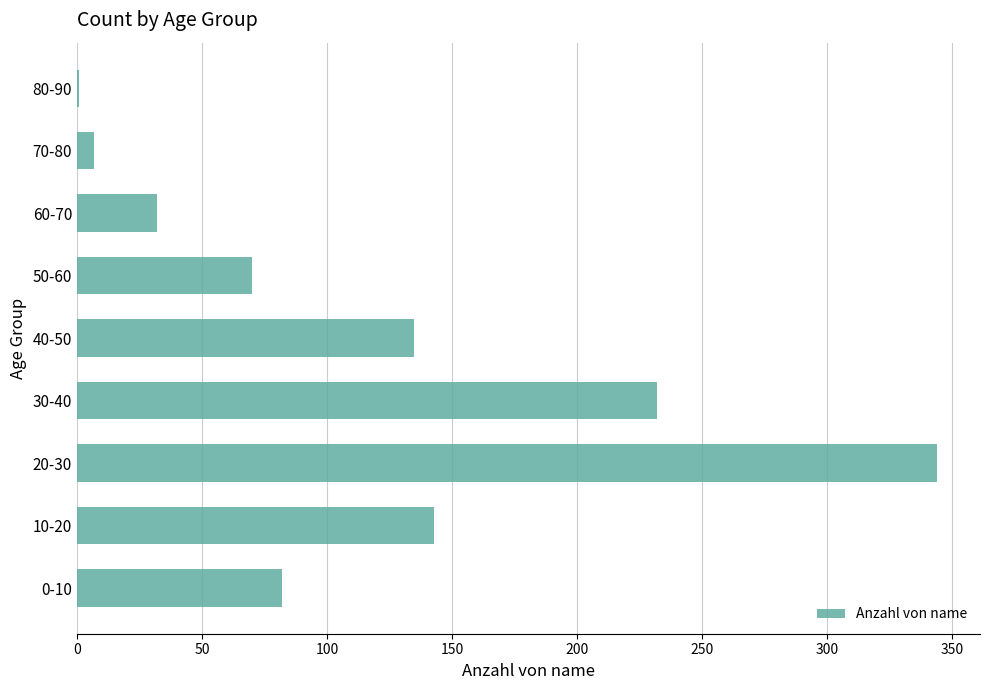

What is the sum of all values?

1046